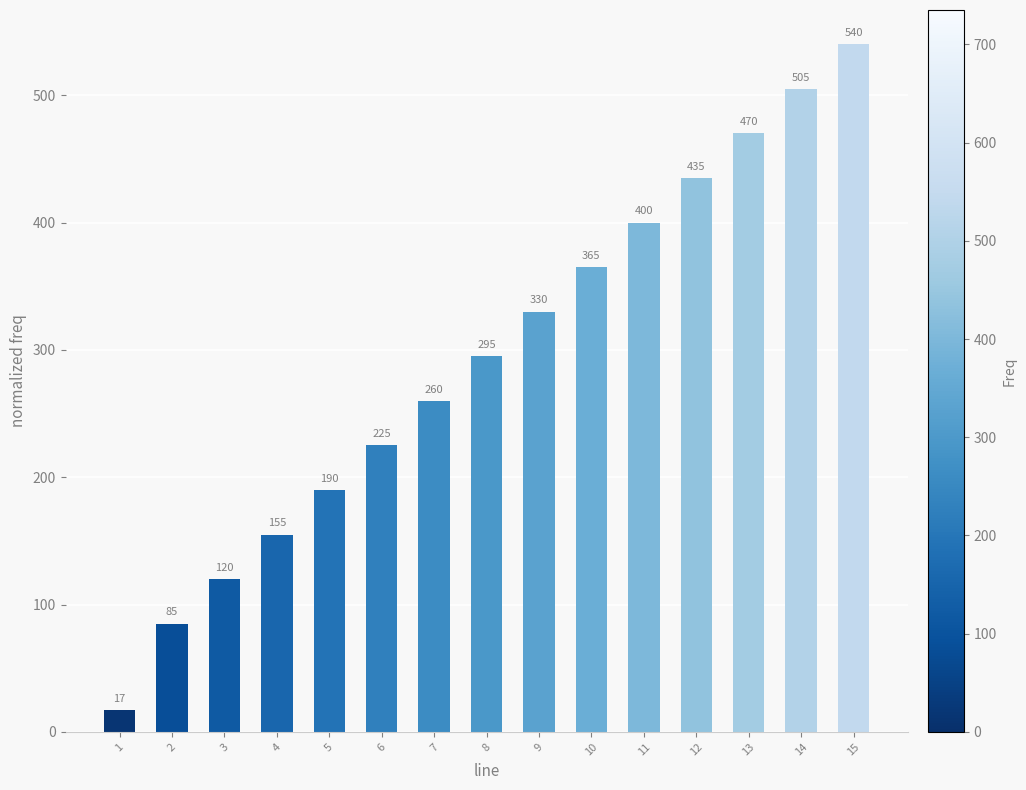

What is the difference between the second highest and minimum values?

488